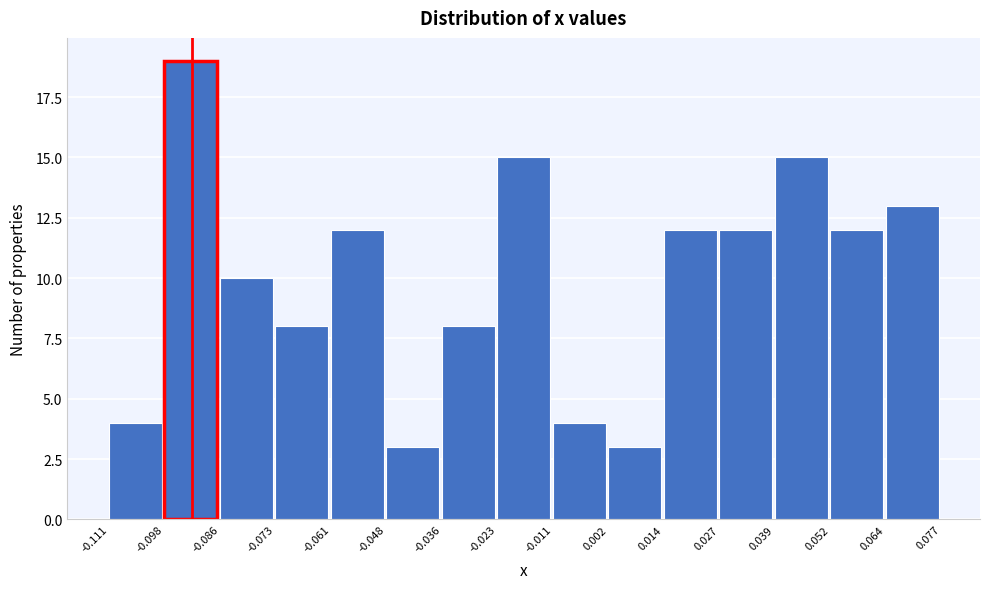

Reading left to right, list every bar in this chart as the range it spans on the x-axis followed by its height. The values are not printed on the chart, so give them approximately, as read against the axis.

-0.111 to -0.098: 4
-0.098 to -0.086: 19
-0.086 to -0.073: 10
-0.073 to -0.061: 8
-0.061 to -0.048: 12
-0.048 to -0.036: 3
-0.036 to -0.023: 8
-0.023 to -0.011: 15
-0.011 to 0.002: 4
0.002 to 0.014: 3
0.014 to 0.027: 12
0.027 to 0.039: 12
0.039 to 0.052: 15
0.052 to 0.064: 12
0.064 to 0.077: 13